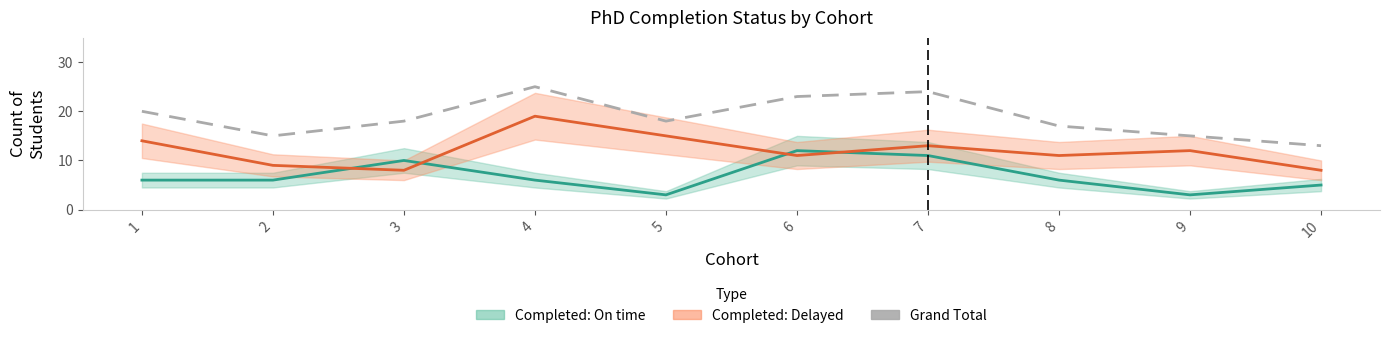

Which category has the lowest value across all series?

10